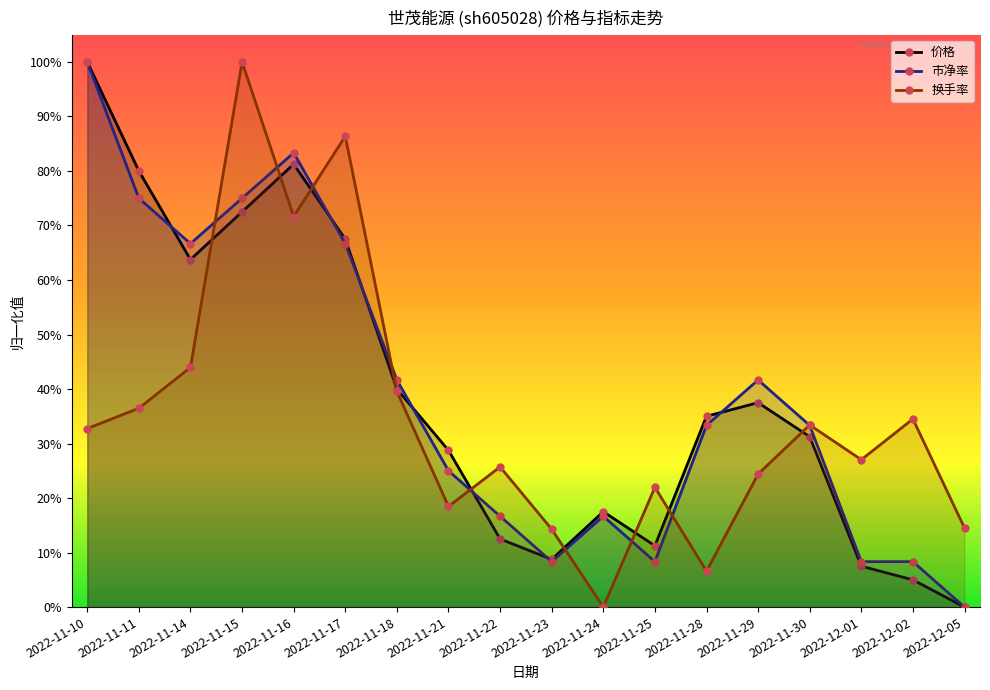

What is the sum of the 市净率 values at 2022-11-21 and 2022-11-24?

0.4